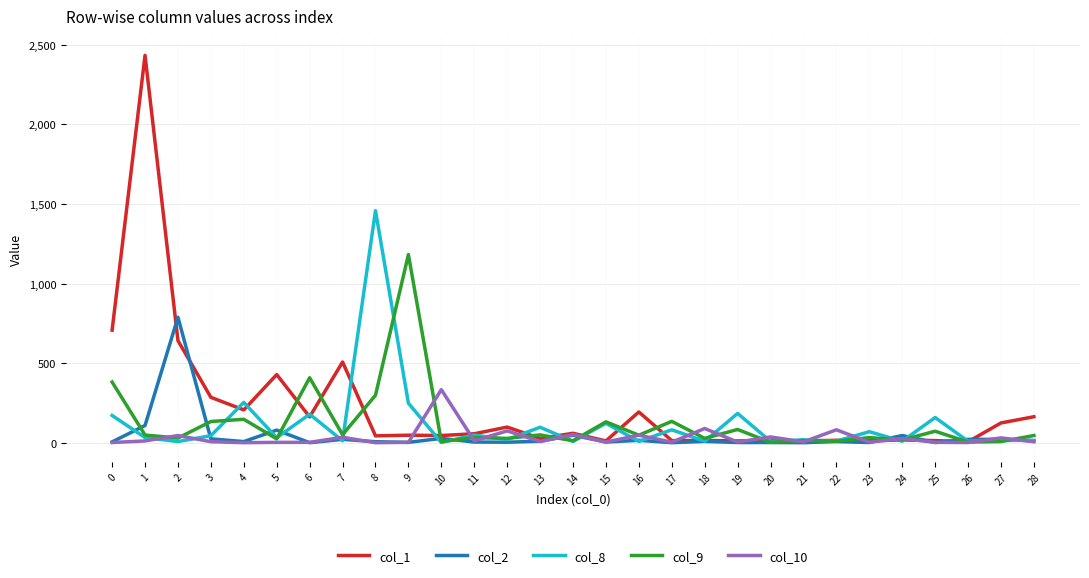

Is it true that col_2 equals -550 at 21?

False